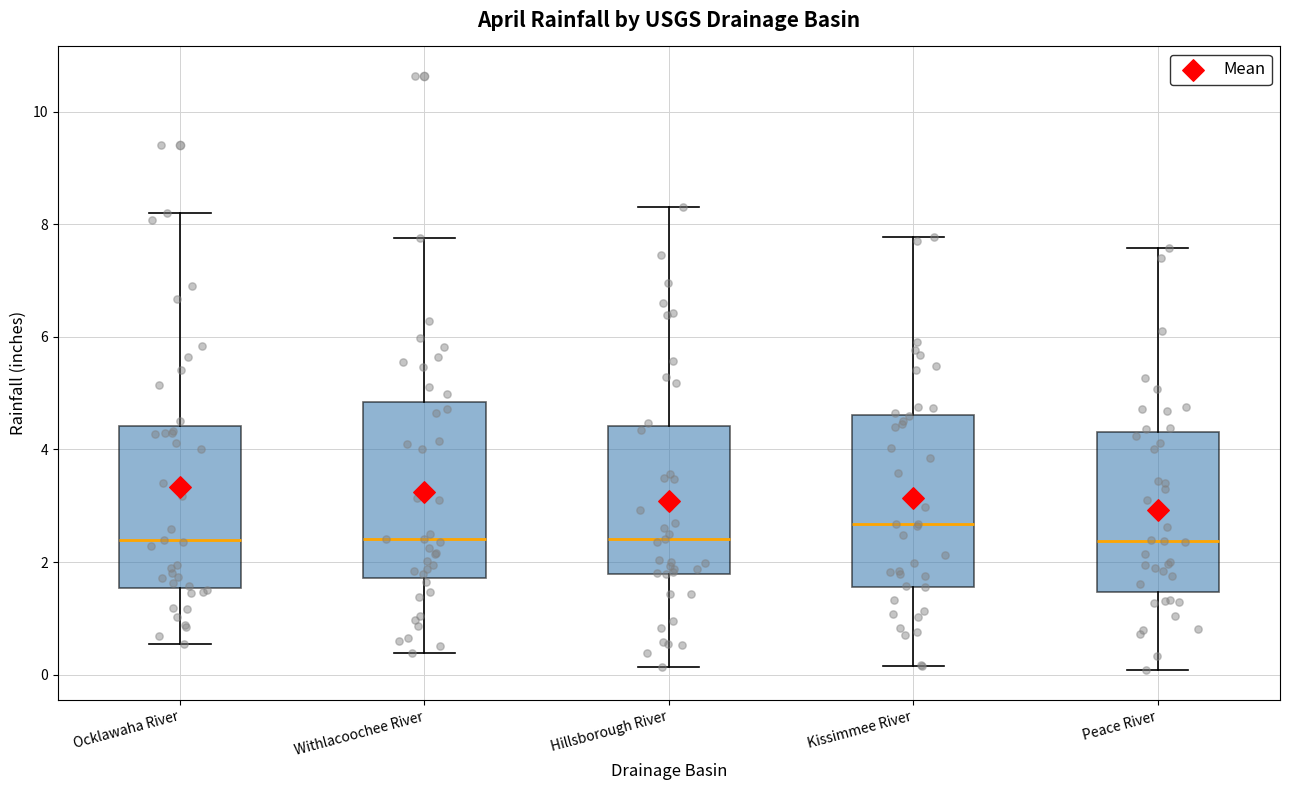

Reading left to right, read every box against the y-axis: the position of its median line, the range the box covers, and the ends of its whiskers. The values are not printed on the chart, so give them approximately, as read against the axis.

Ocklawaha River: median 2.4, box 1.6 to 4.4, whiskers 0.6 to 8.2
Withlacoochee River: median 2.4, box 1.8 to 4.8, whiskers 0.4 to 7.8
Hillsborough River: median 2.4, box 1.8 to 4.4, whiskers 0.2 to 8.4
Kissimmee River: median 2.6, box 1.6 to 4.6, whiskers 0.2 to 7.8
Peace River: median 2.4, box 1.4 to 4.4, whiskers 0.0 to 7.6